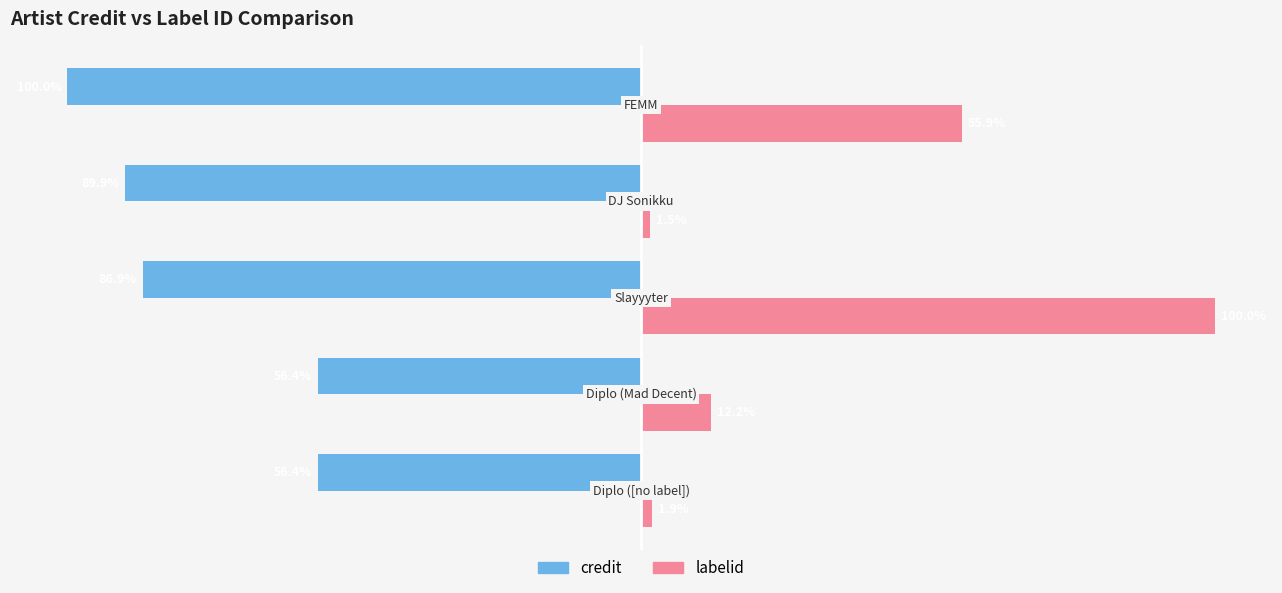

Which series has the largest total across all categories?

labelid